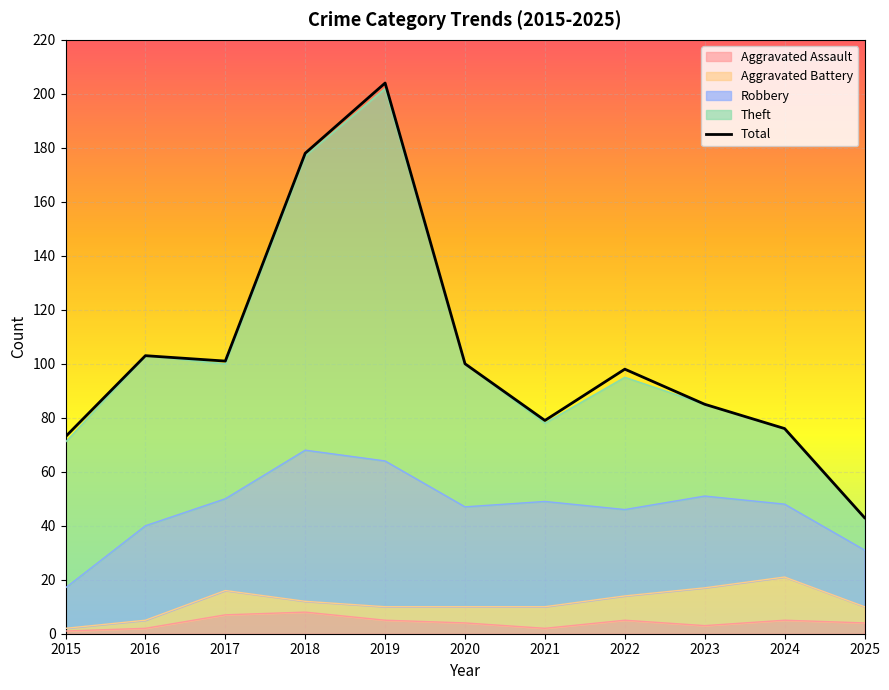

List the labels in order of value, smallest first.

2025, 2015, 2024, 2021, 2023, 2022, 2020, 2017, 2016, 2018, 2019